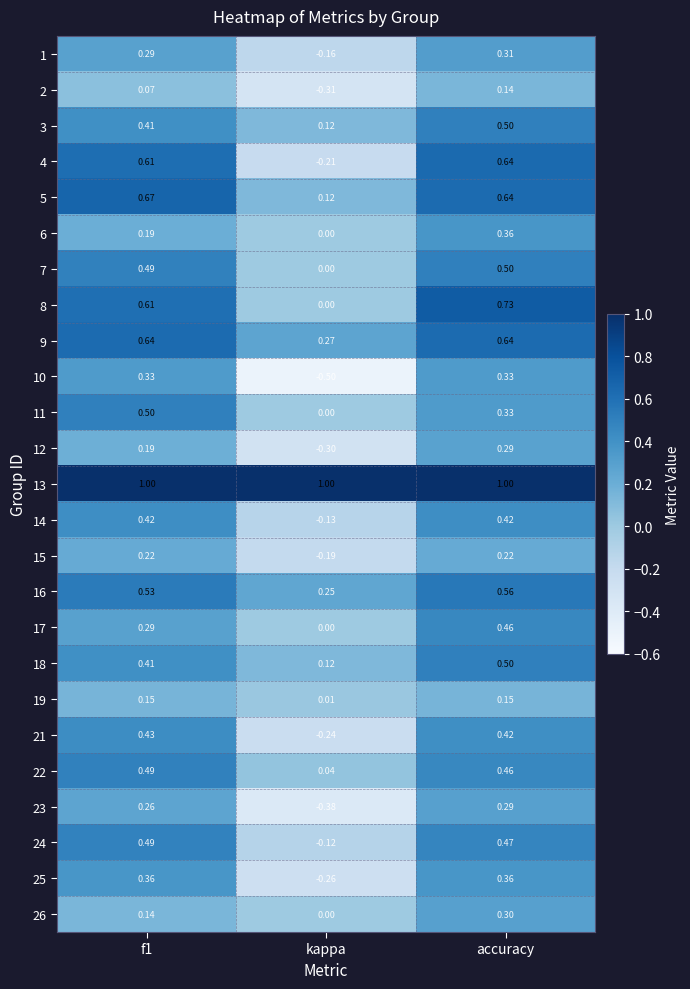

Which label corresponds to the smallest value in the chart?

kappa